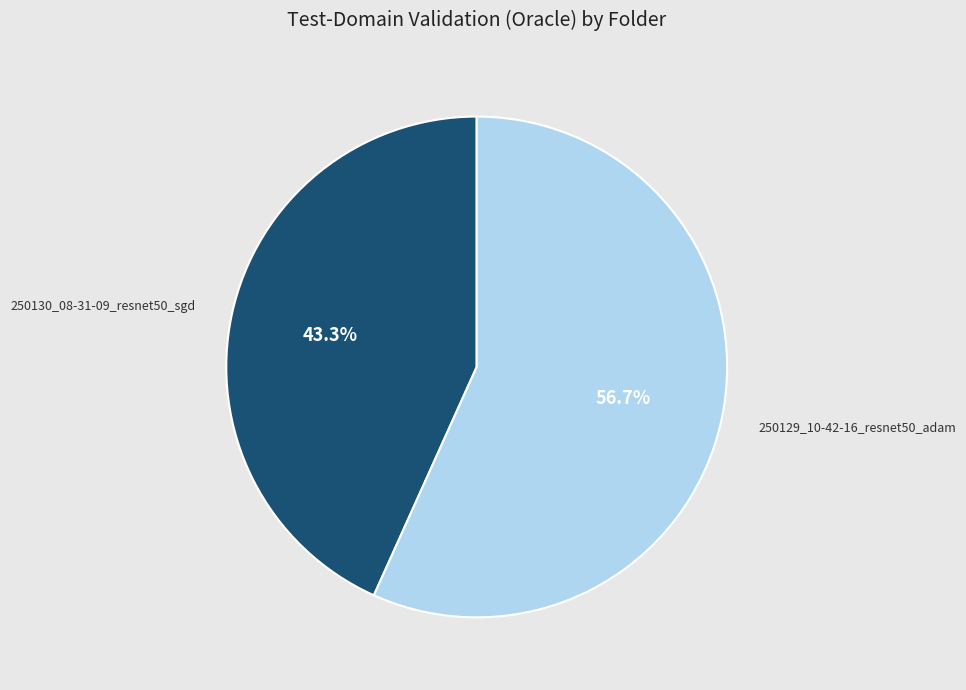

How many slices are in this pie chart?

2